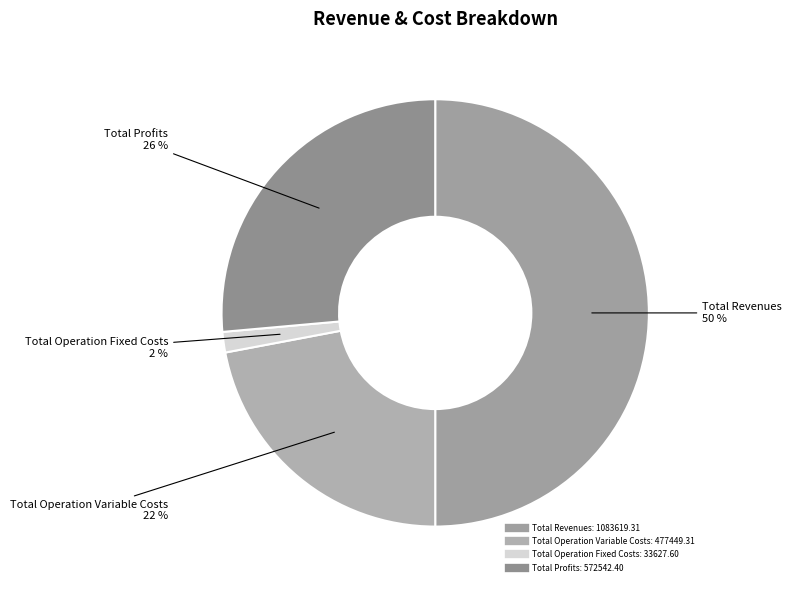

What is the largest slice in the pie chart?

Total Revenues